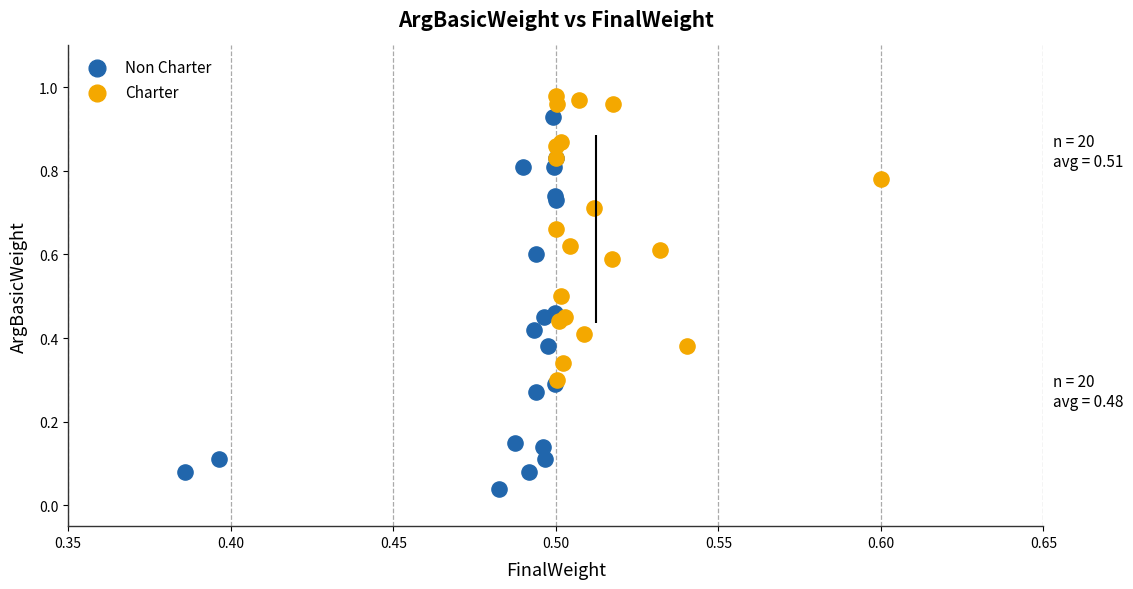

Which series contains the highest Y value?

Charter